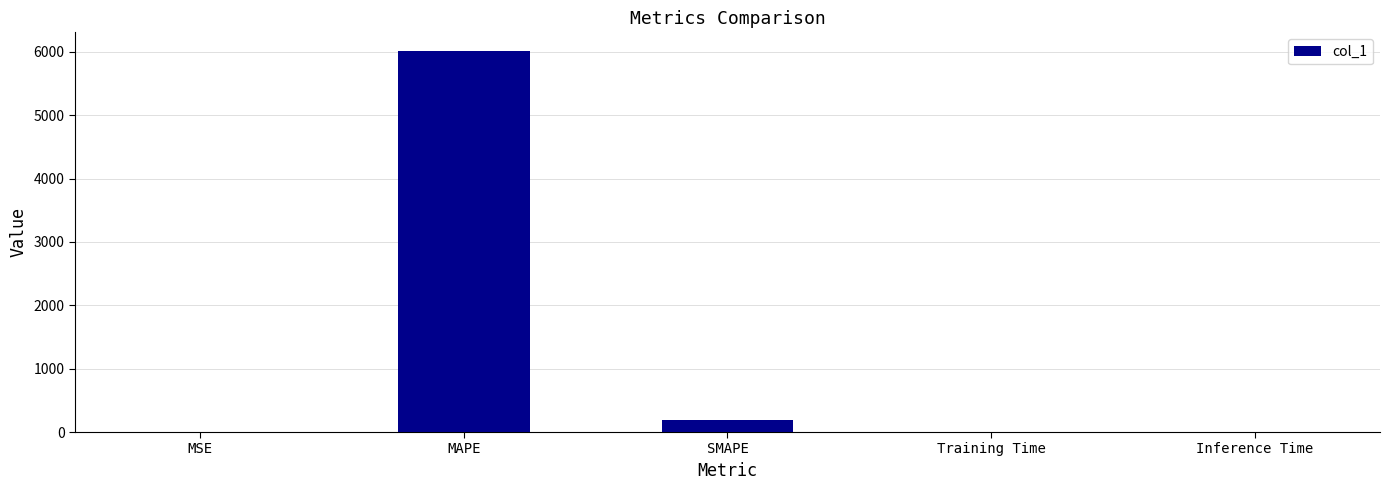

What is the greatest value displayed?

6007.8